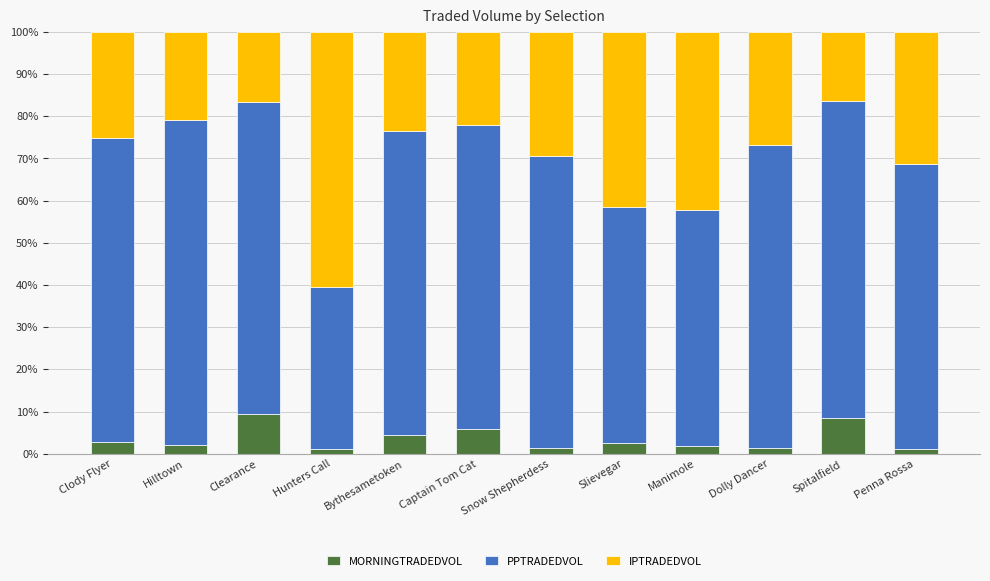

What is the total value across all series at Hilltown?

100.0